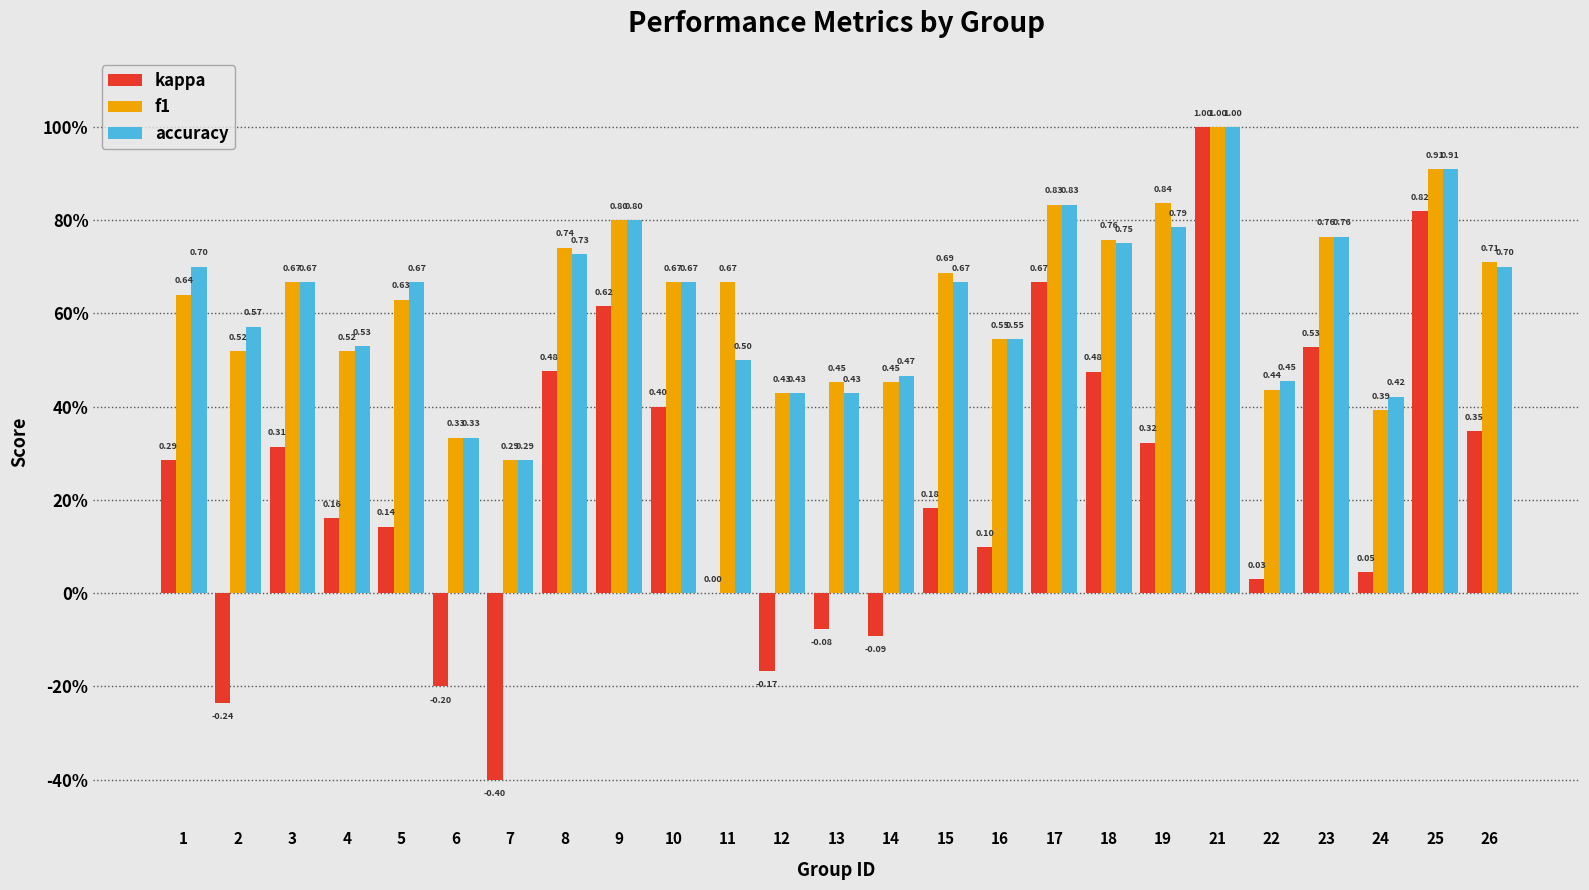

Between 12 and 22, which series saw the biggest shift?

kappa